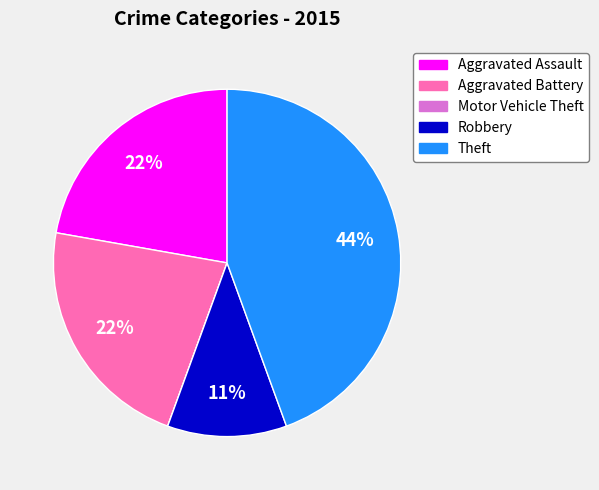

What is the largest slice in the pie chart?

Theft